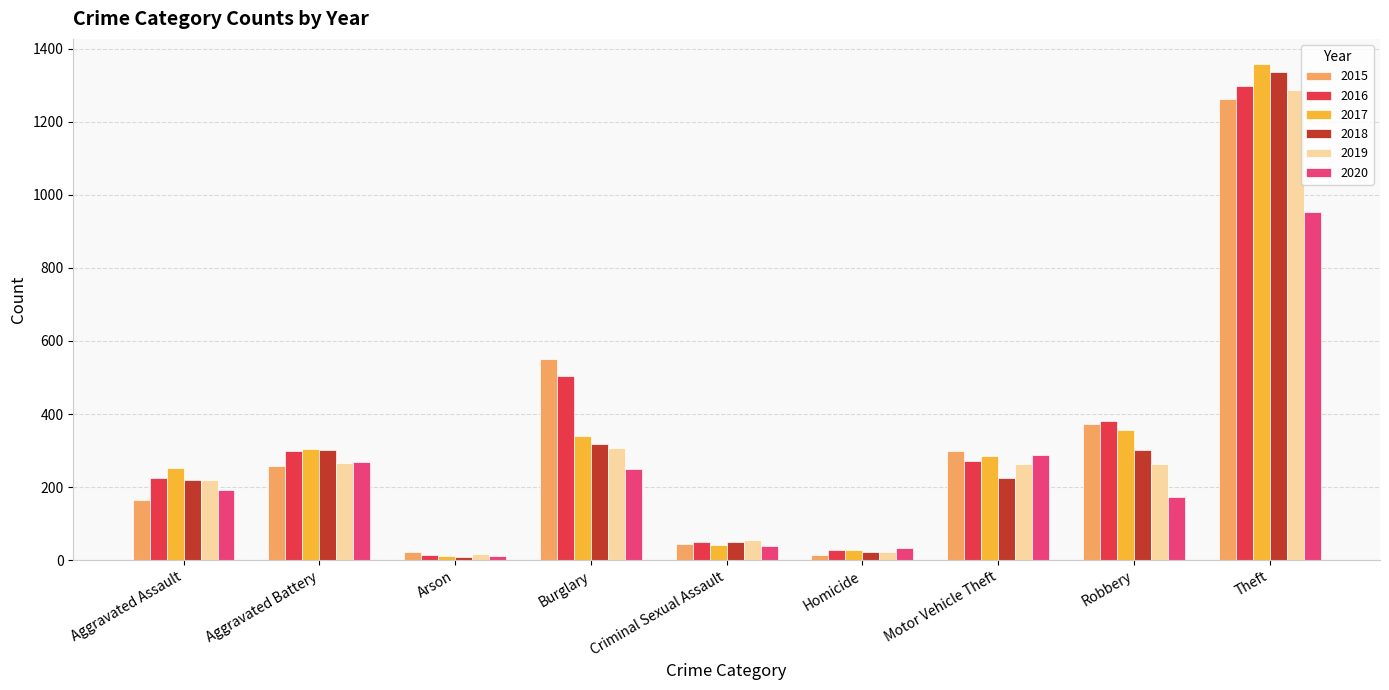

At which category is the sum across all series the highest?

Theft